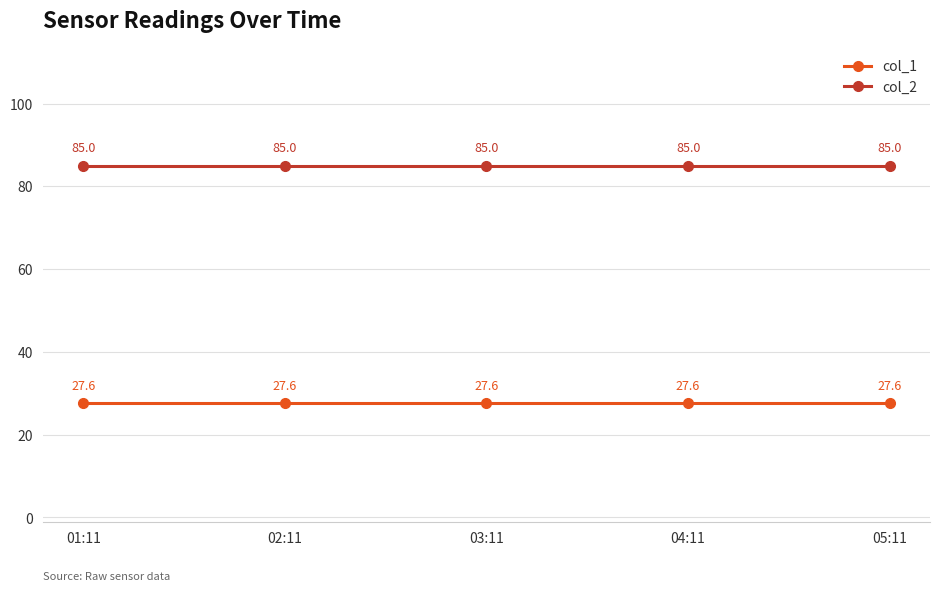

Is the value of col_1 at 03:11 greater than the value of col_2 at 01:11?

No